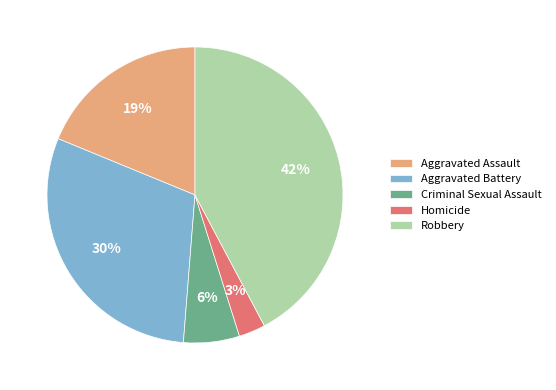

Is there any slice that represents more than half of the pie?

No